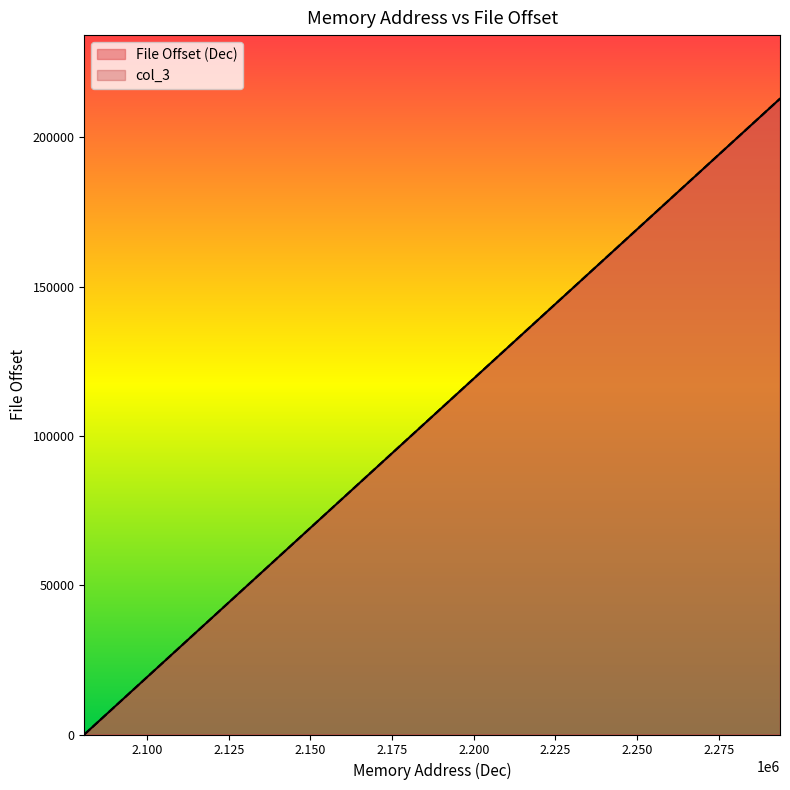

Which category has the highest value in the col_3 series?

2293760